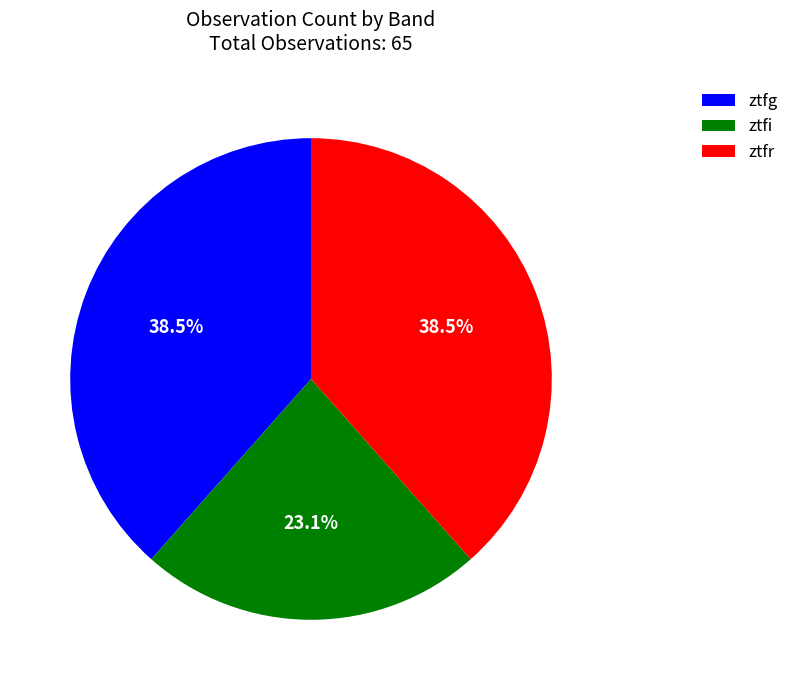

To the nearest percent, what is the average slice percentage?

33%